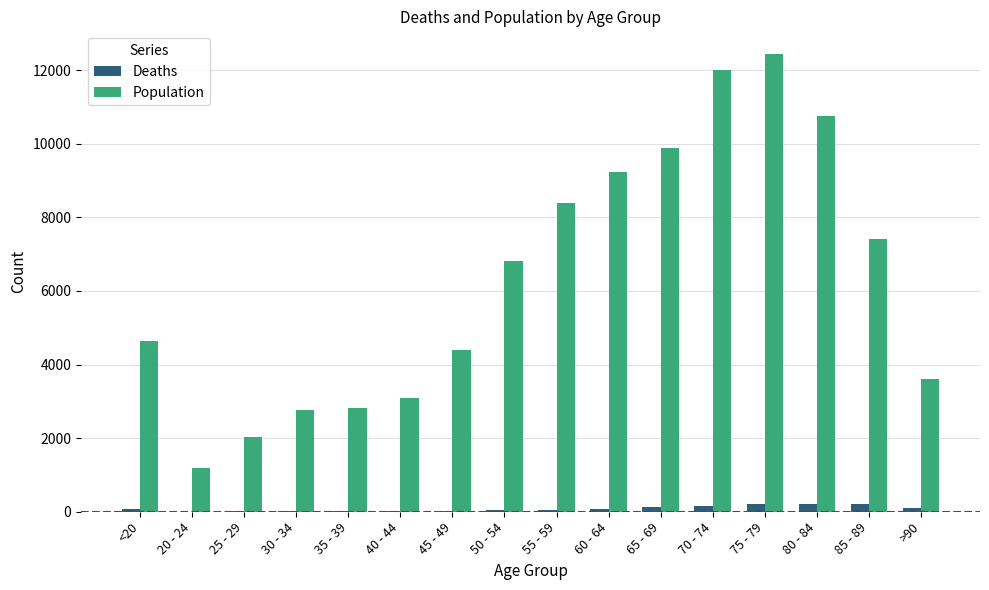

What is the sum of all Deaths values?

1383